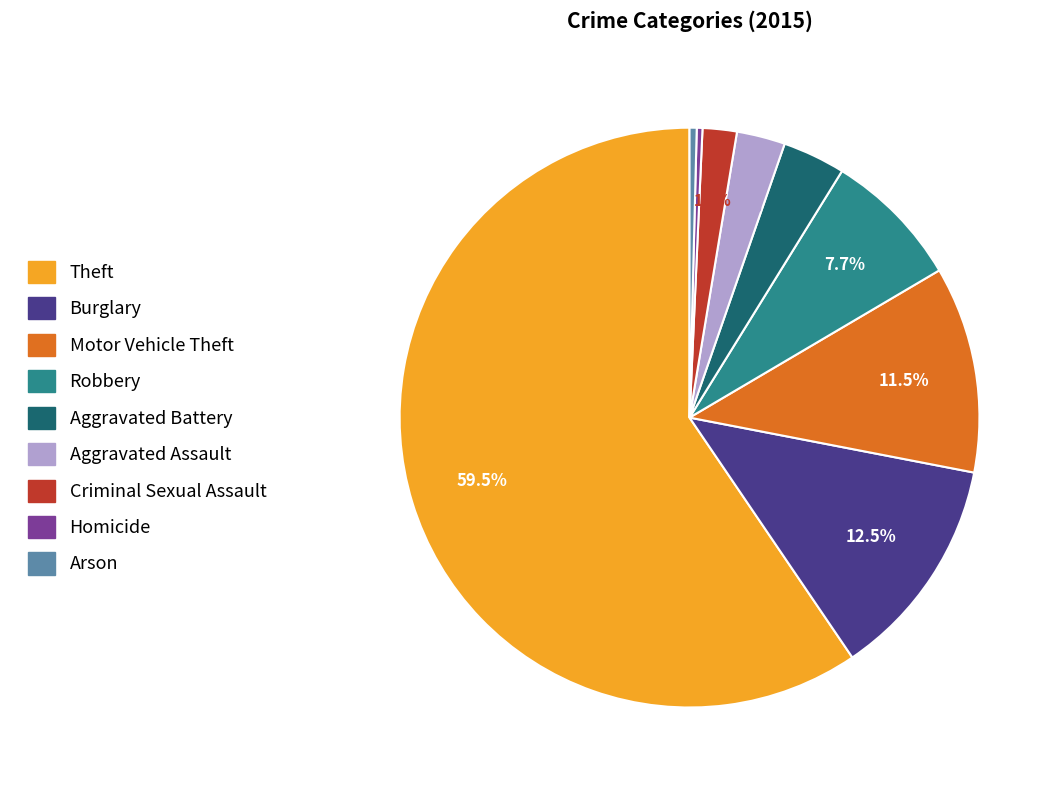

To the nearest percent, what is the difference between the largest and smallest slice percentages?

59%